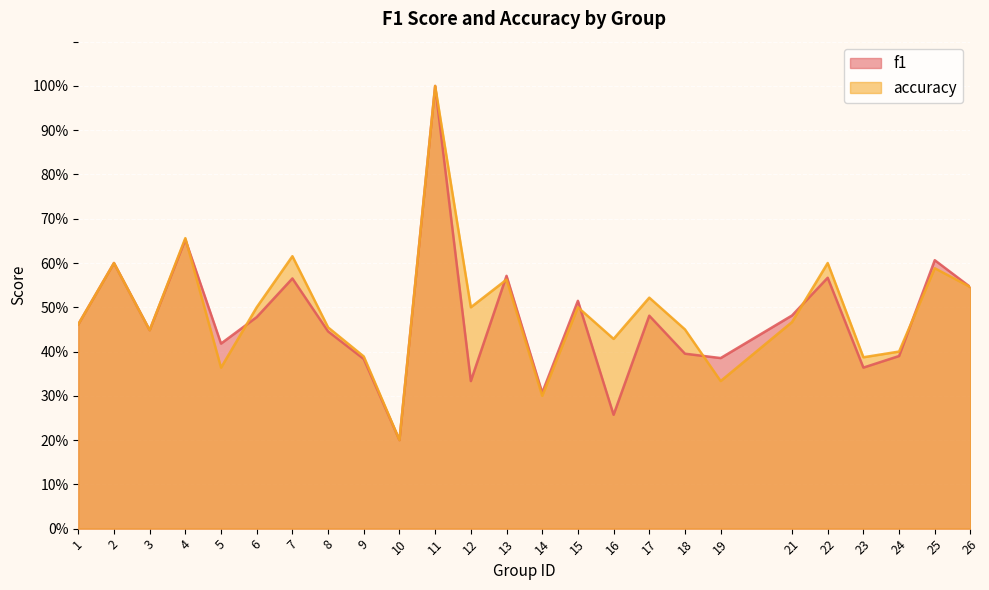

Reading right to left, list all the values displayed in this chart.

f1: 26=0.5	25=0.6	24=0.4	23=0.4	22=0.6	21=0.5	19=0.4	18=0.4	17=0.5	16=0.3	15=0.5	14=0.3	13=0.6	12=0.3	11=1.0	10=0.2	9=0.4	8=0.4	7=0.6	6=0.5	5=0.4	4=0.7	3=0.4	2=0.6	1=0.5
accuracy: 26=0.5	25=0.6	24=0.4	23=0.4	22=0.6	21=0.5	19=0.3	18=0.5	17=0.5	16=0.4	15=0.5	14=0.3	13=0.6	12=0.5	11=1.0	10=0.2	9=0.4	8=0.5	7=0.6	6=0.5	5=0.4	4=0.7	3=0.4	2=0.6	1=0.5